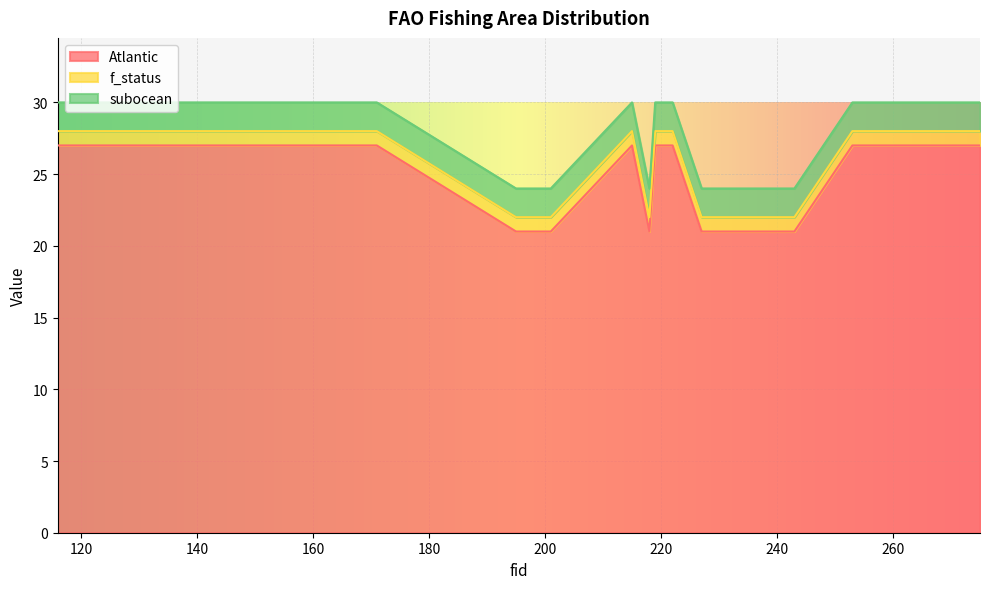

At which category does the chart reach its peak across all series?

267